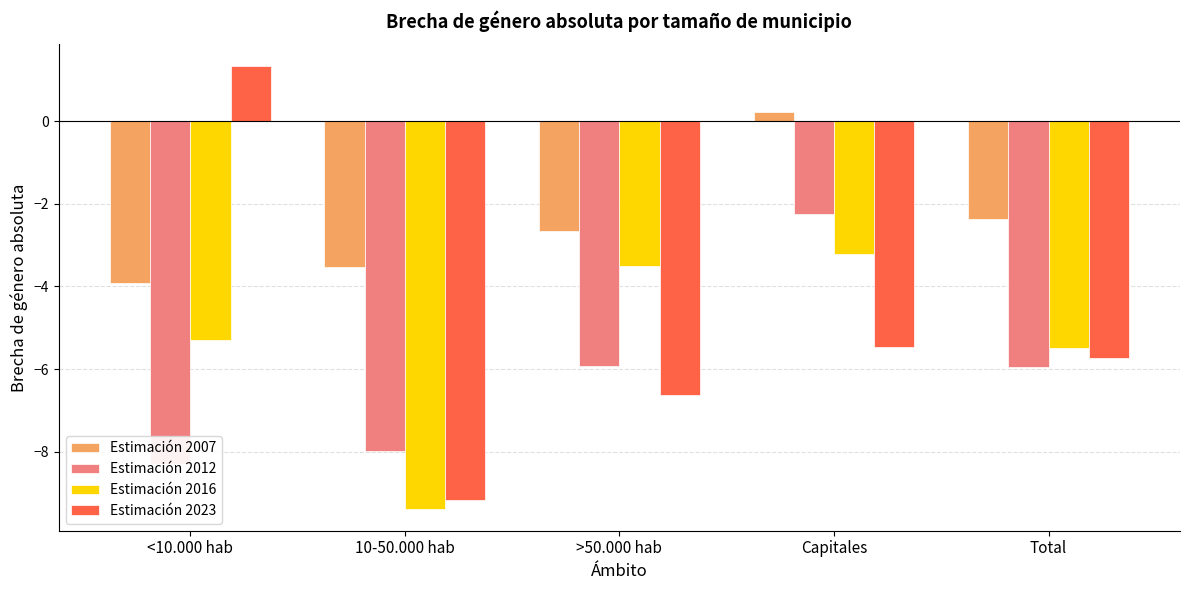

Does the chart contain any negative values?

Yes